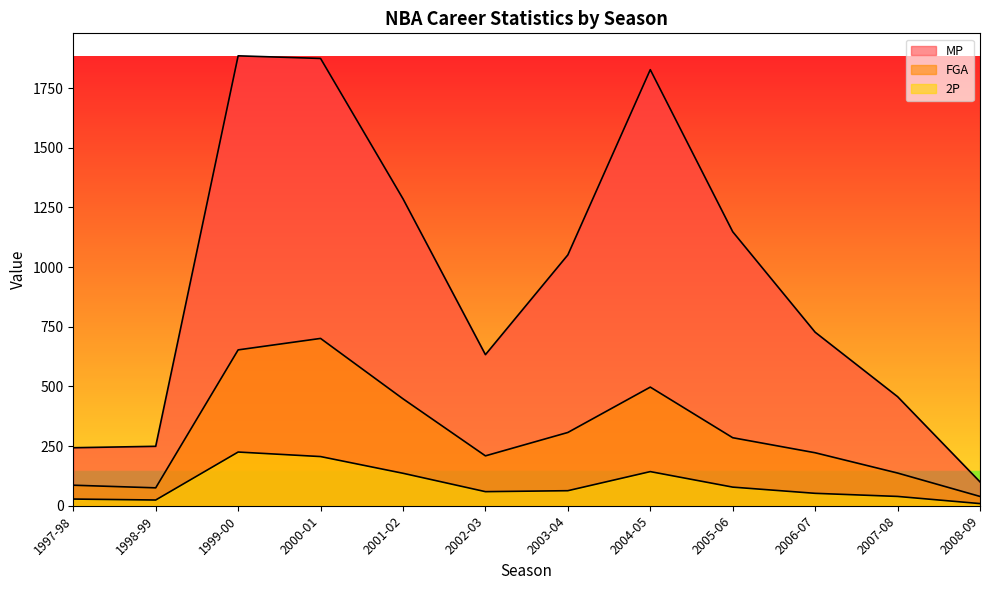

The FGA series shows 176 at 2000-01. True or false?

False